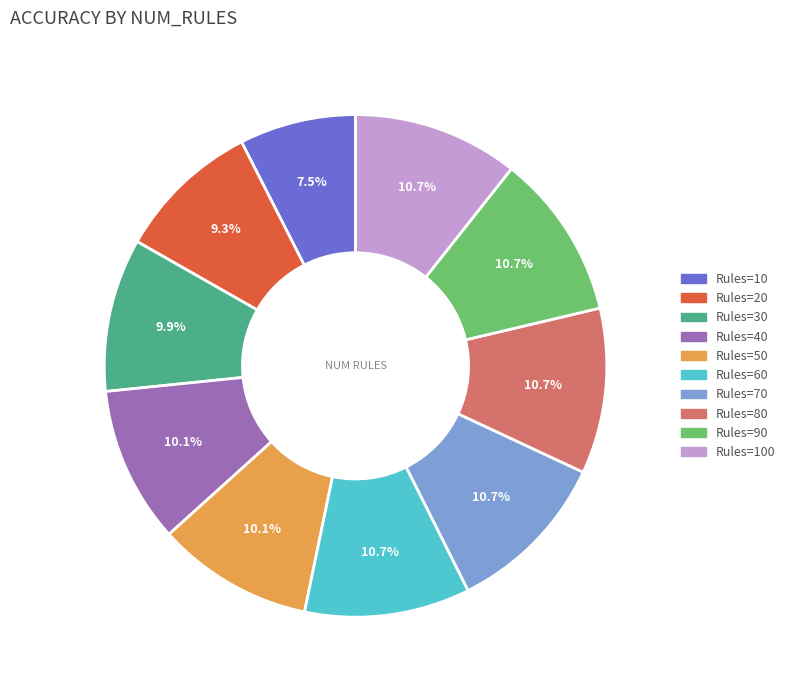

Does Rules=60 account for over 50% of the chart?

No